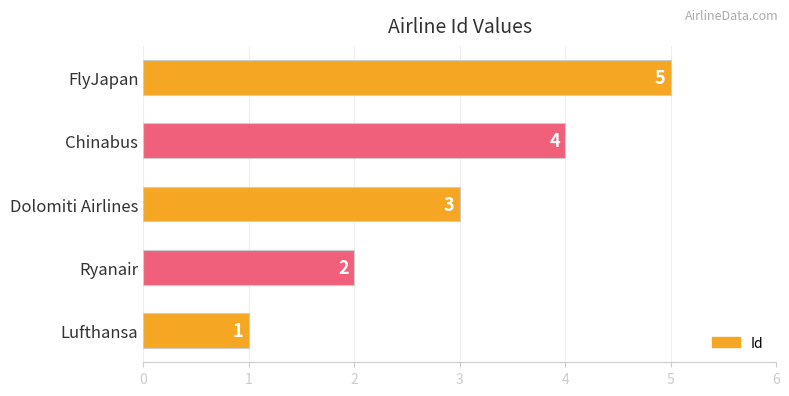

Count the values in the range 2 to 4.

3